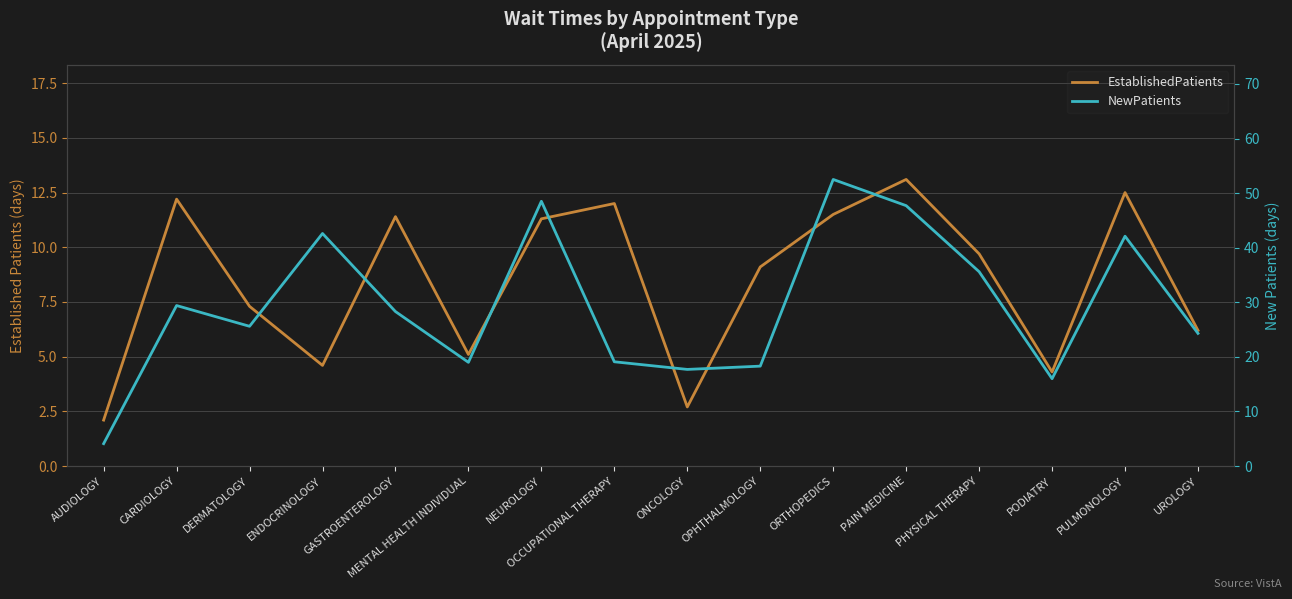

Where does the NewPatients series first go above 28?

CARDIOLOGY